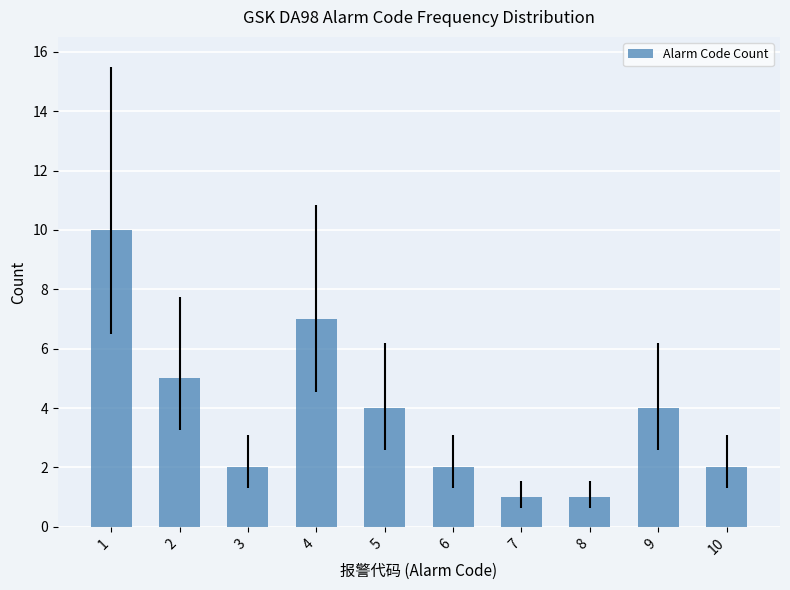

What is the change in value from 3 to 4?

+5